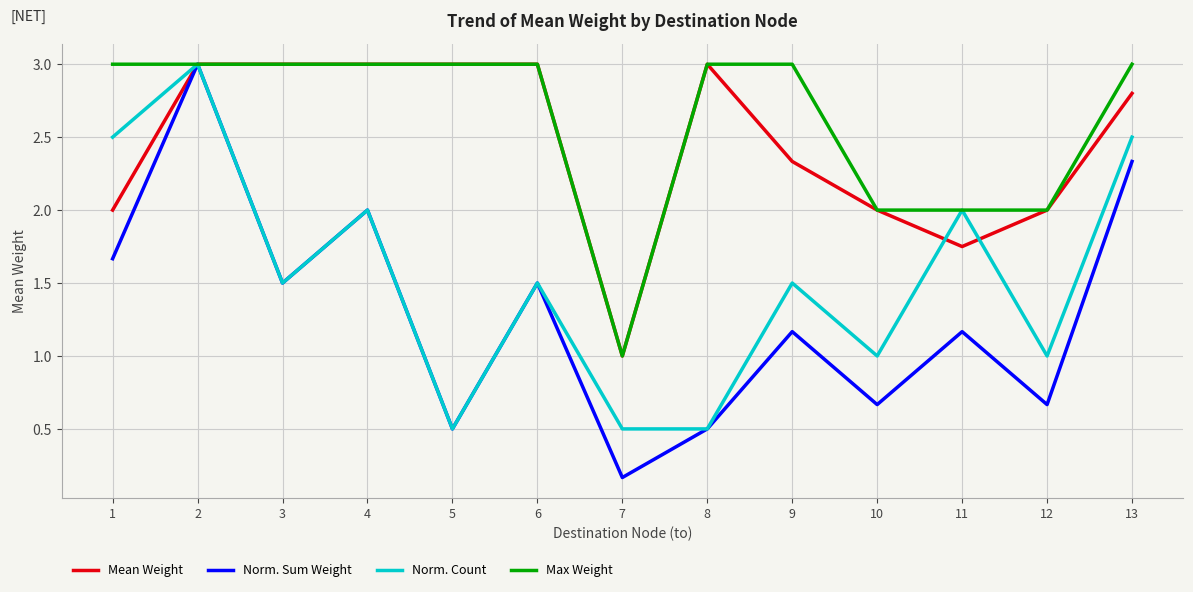

Which series has the largest total across all categories?

Max Weight